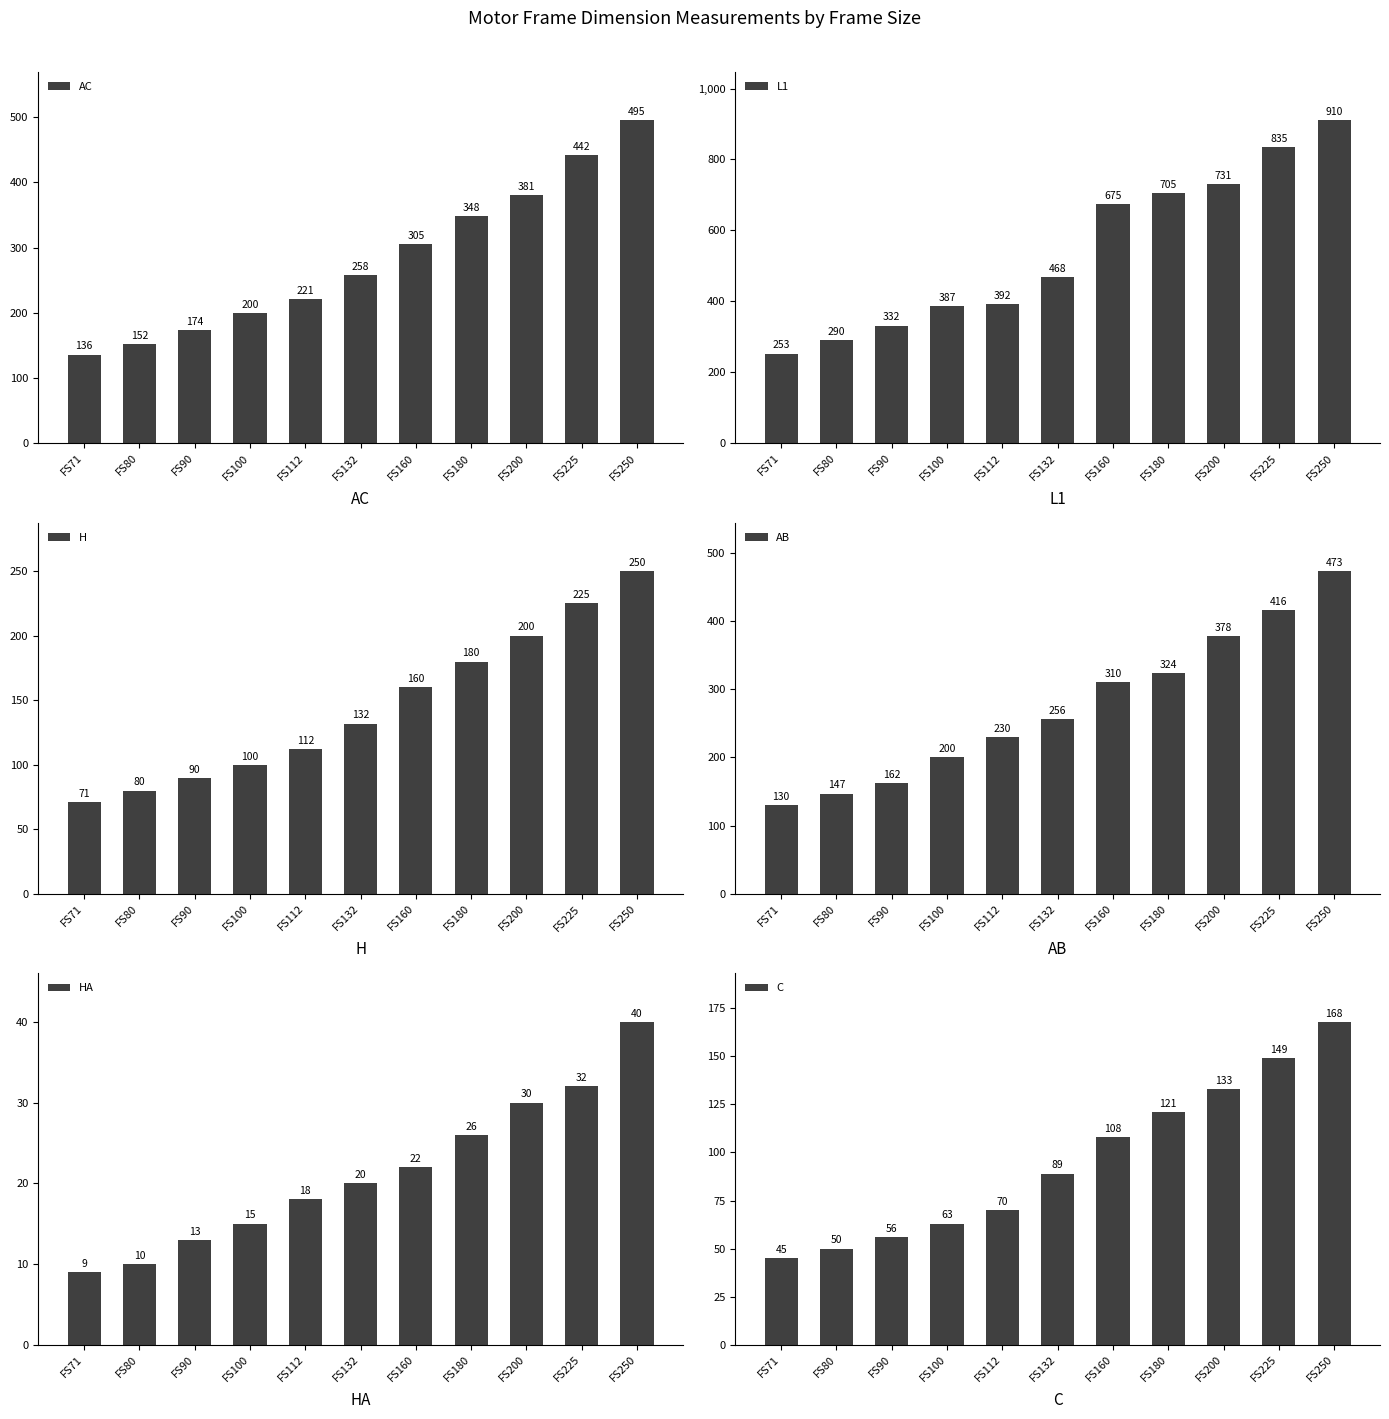

How many categories are shown in the chart?

11